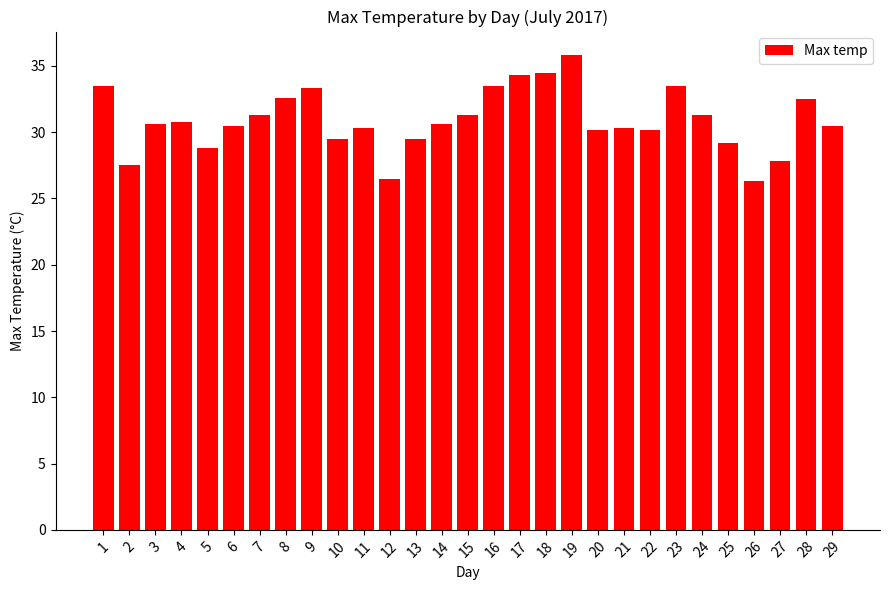

Does the chart contain any negative values?

No